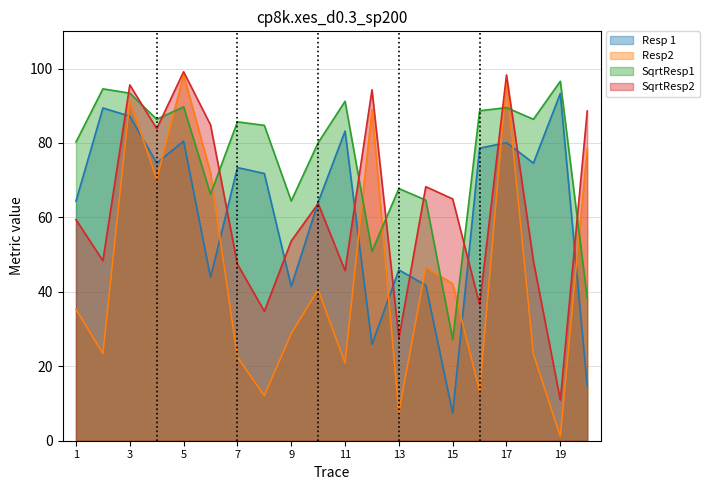

List the labels in order of Resp2  value, largest first.

5, 17, 3, 12, 20, 6, 4, 14, 15, 10, 1, 9, 2, 18, 7, 11, 16, 8, 13, 19